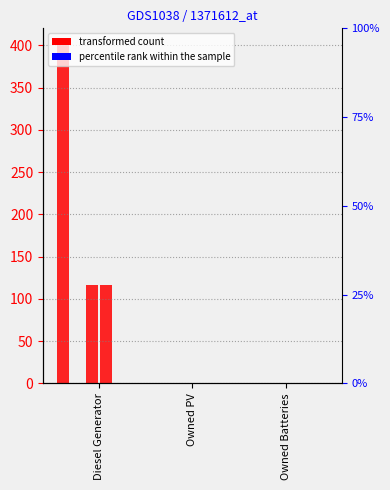

Reading left to right, transcribe all the data shown in this chart.

col_3: 400	0	0
col_4: 0	0	0
col_8: 116	0	0
col_13: 116	0	0
col_9: 0	0	0
col_14: 0	0	0